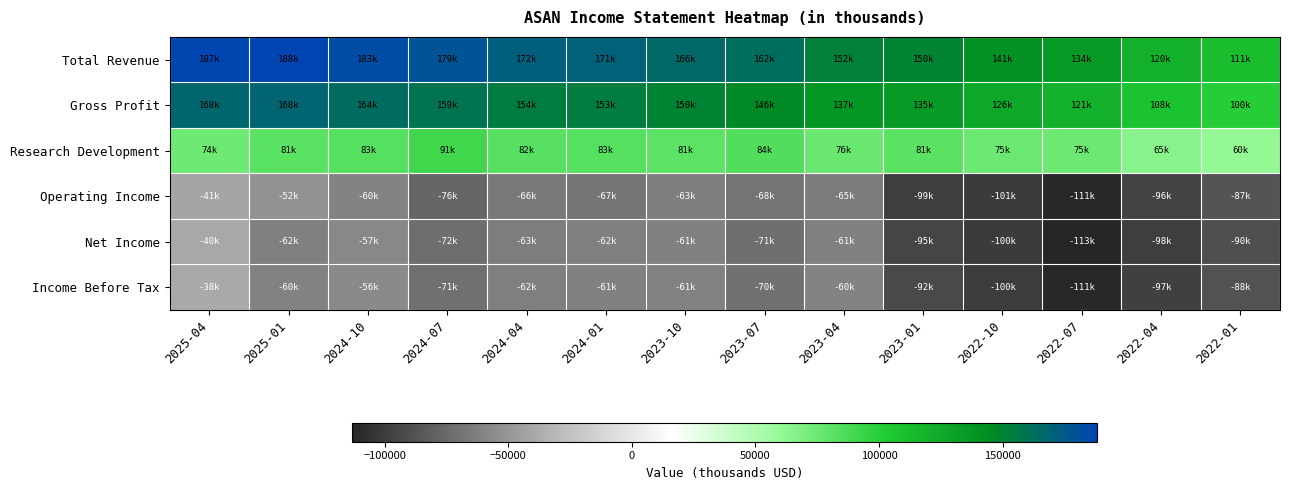

What is the maximum value shown in the chart?

188300